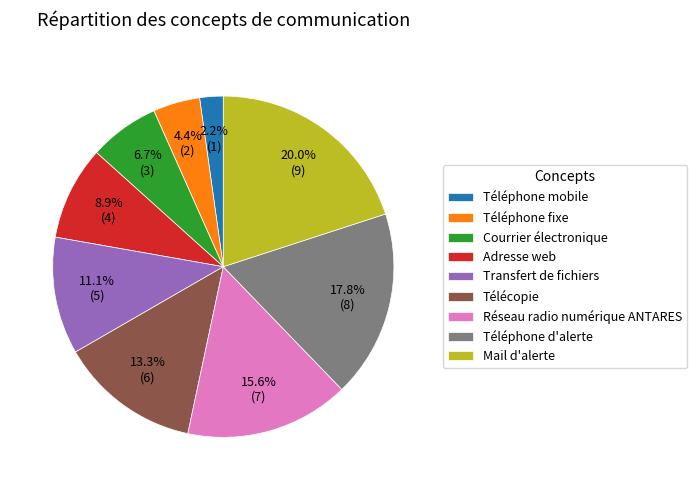

Between Téléphone mobile and Réseau radio numérique ANTARES, which is larger?

Réseau radio numérique ANTARES